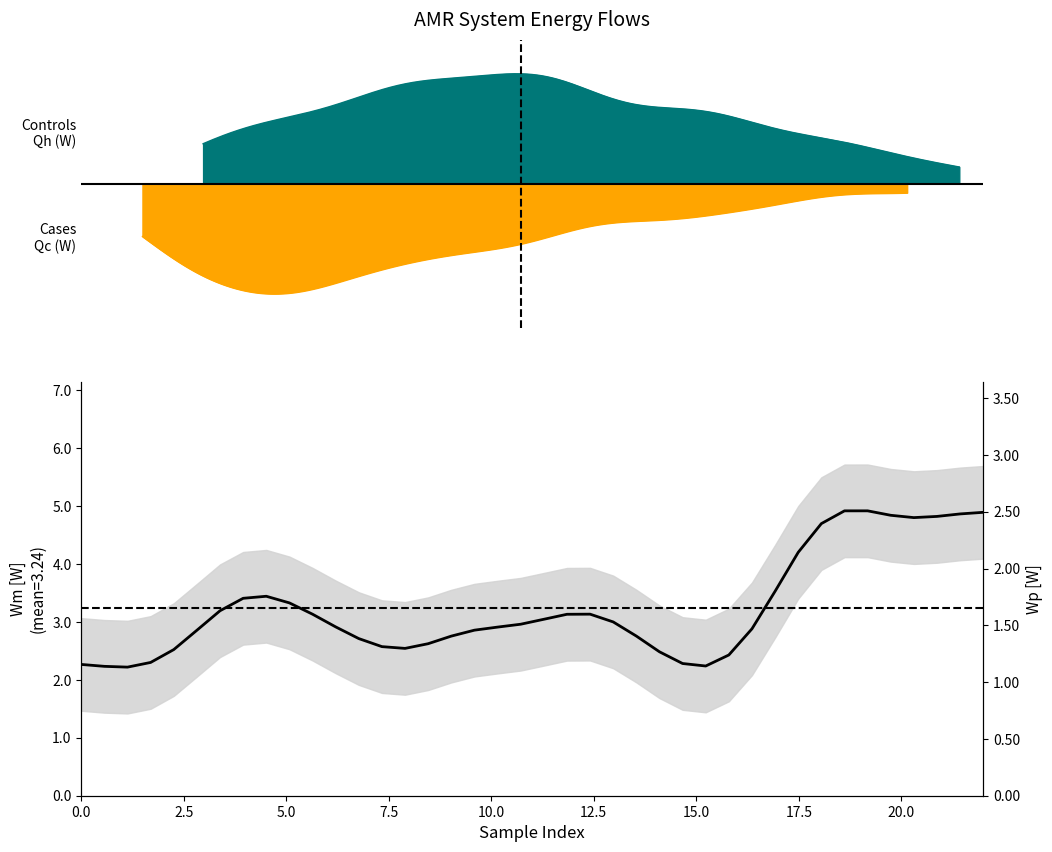

Between 17.5 and 0.0, which is larger?

17.5